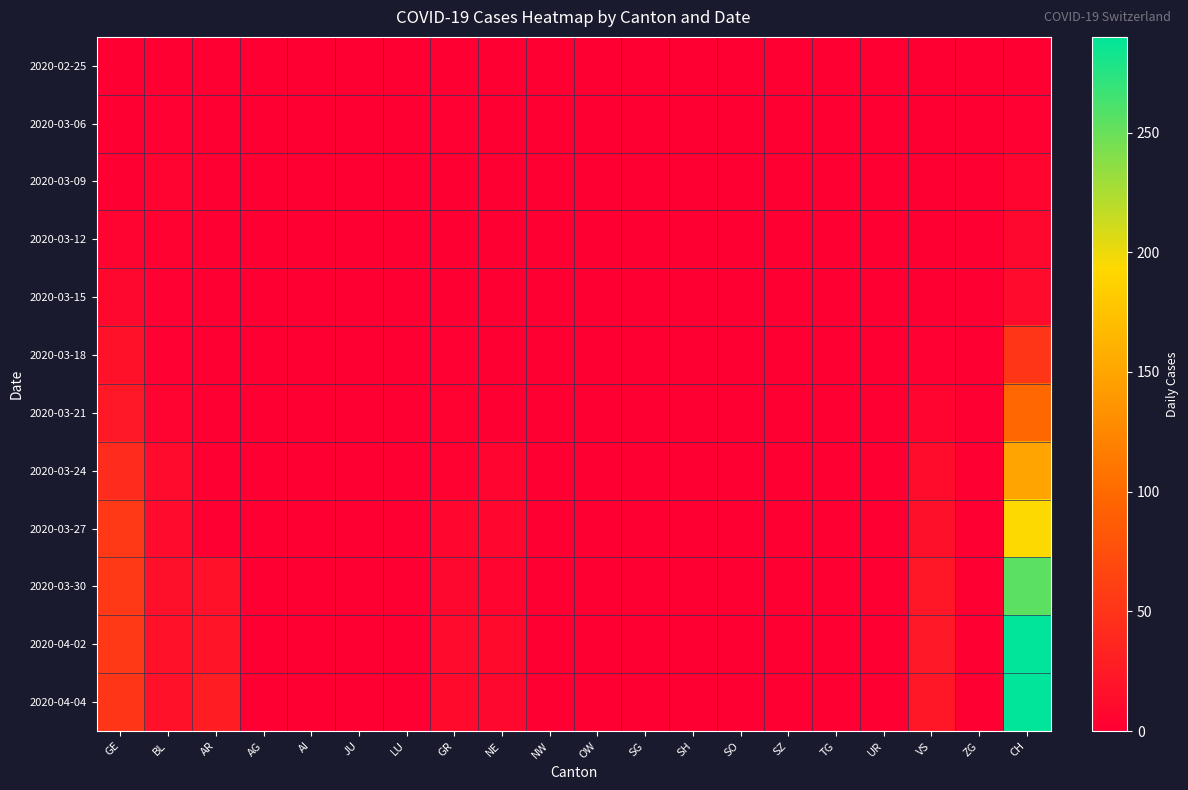

How many data points does each series have?

20